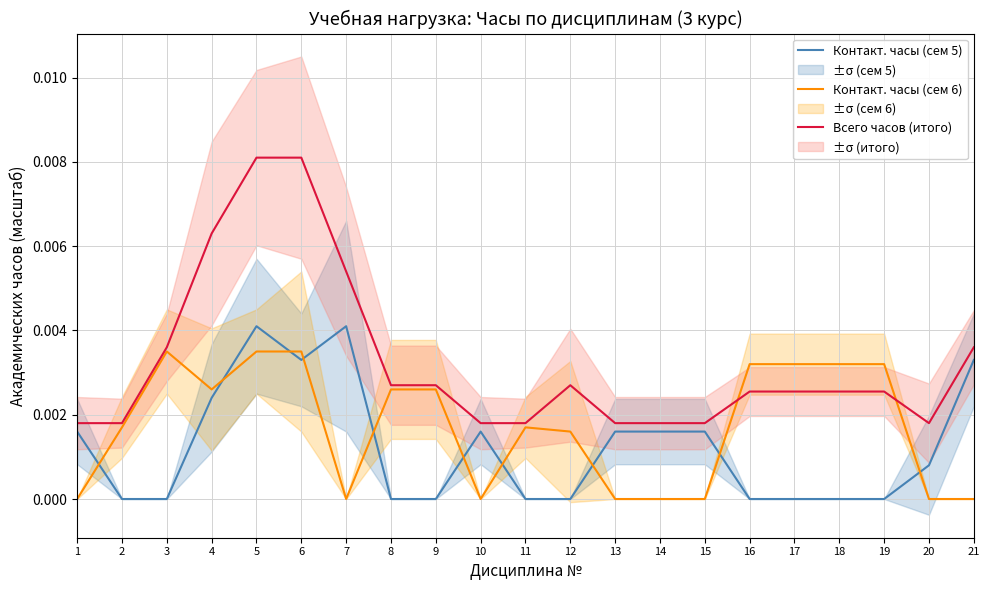

Does the chart display data point markers on the line(s)?

No